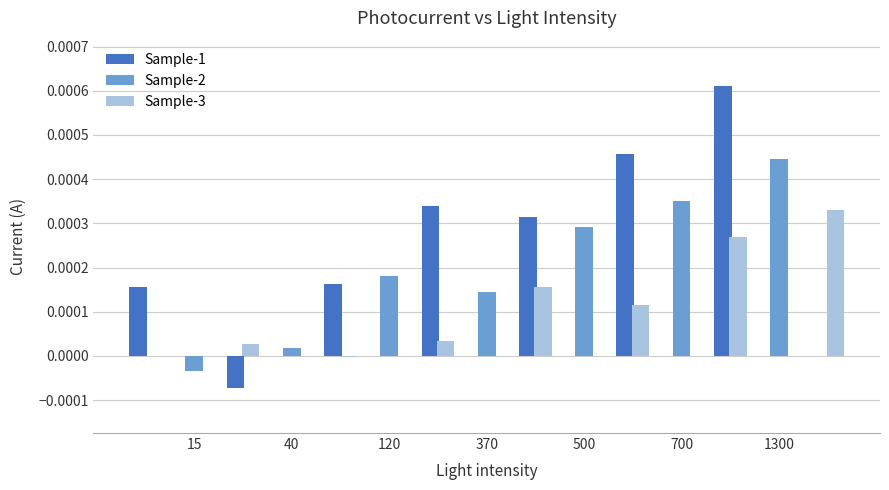

Which category has the lowest value in the Sample-1 series?

15